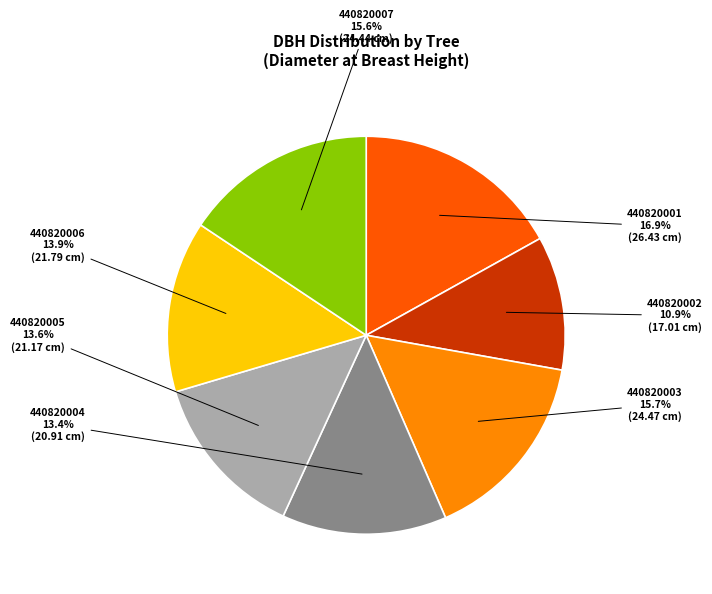

How many slices are in this pie chart?

7